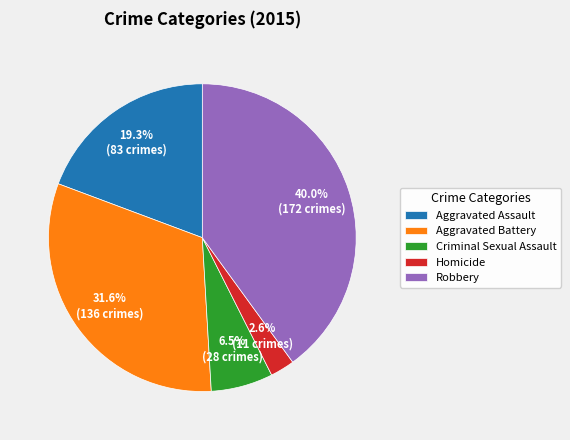

Rank the categories by value from lowest to highest.

Homicide, Criminal Sexual Assault, Aggravated Assault, Aggravated Battery, Robbery